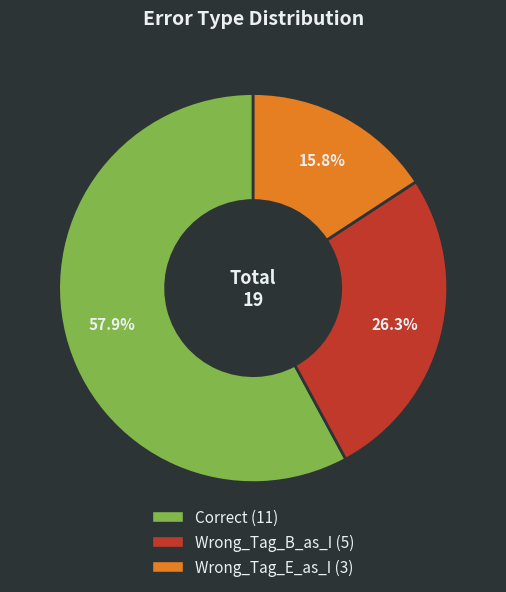

Rank the categories by value from lowest to highest.

Wrong_Tag_E_as_I, Wrong_Tag_B_as_I, Correct